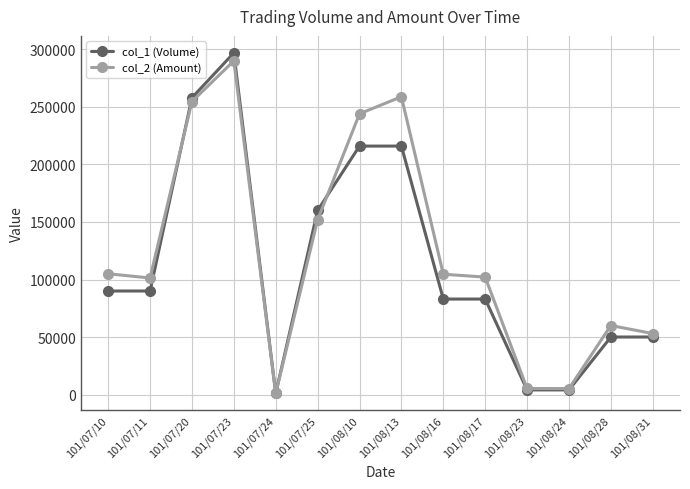

What position from the right is 101/07/25?

9